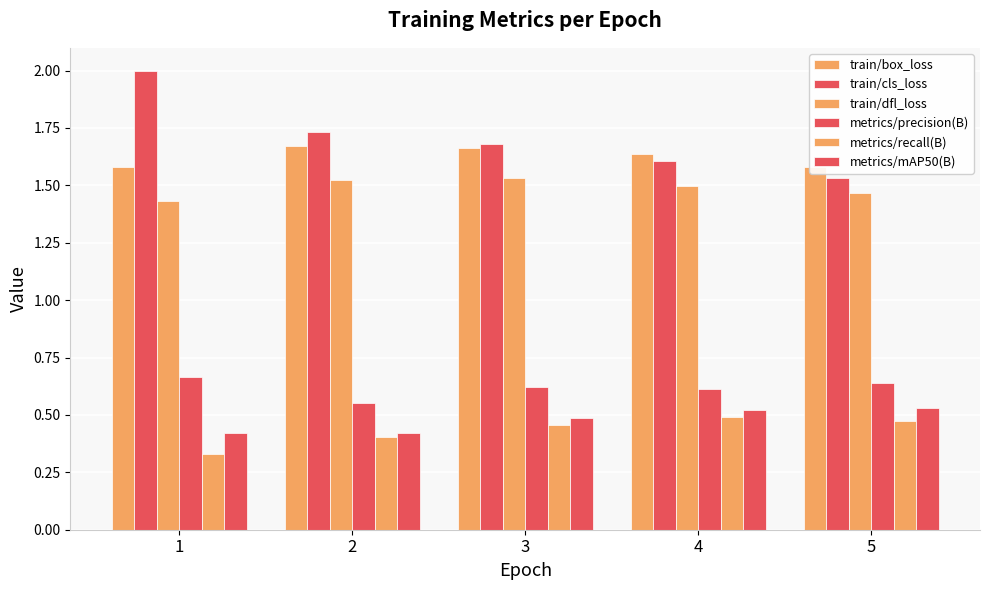

How many metrics/mAP50(B) values are between 0 and 1?

5